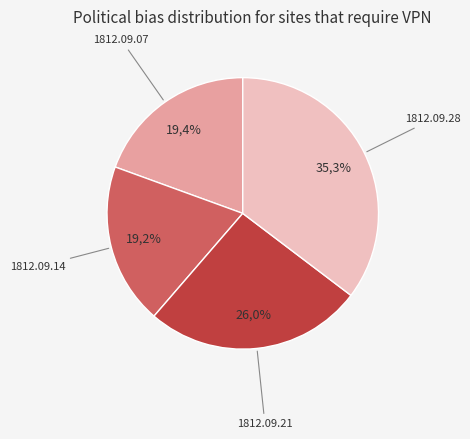

How many slices are in this pie chart?

4